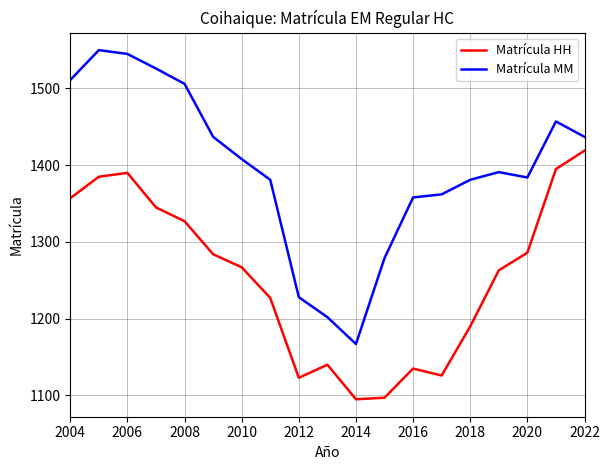

Rank the series by their maximum value, from lowest to highest.

Matrícula HH, Matrícula MM